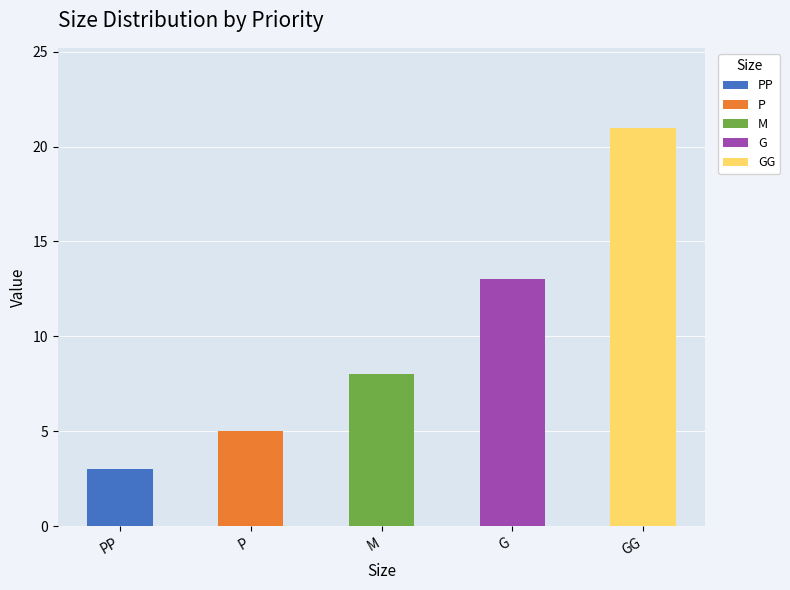

How many data points are less than 8?

2